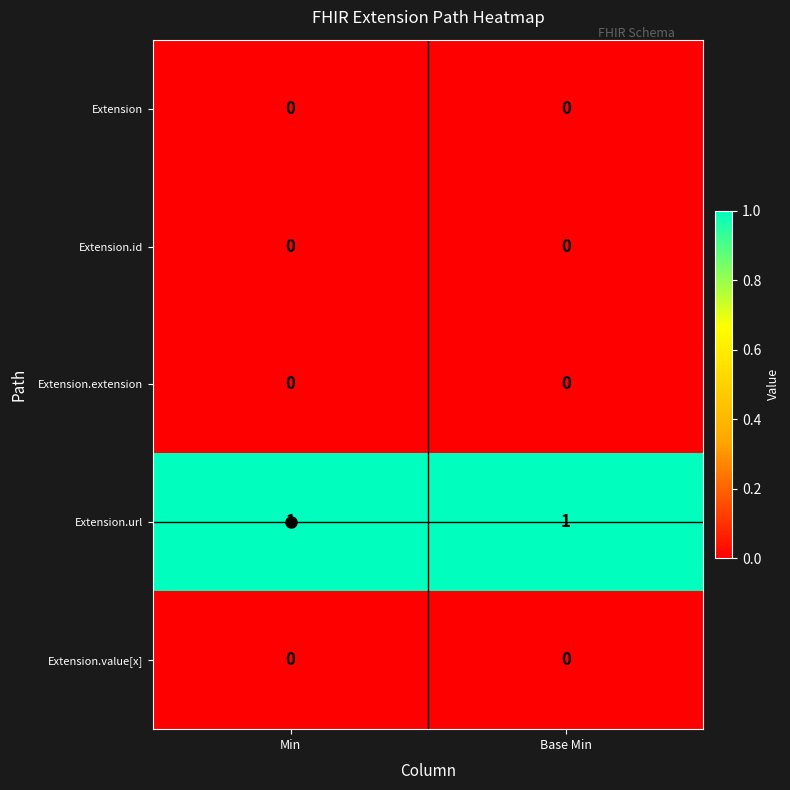

Which series has the largest total across all categories?

Extension.url